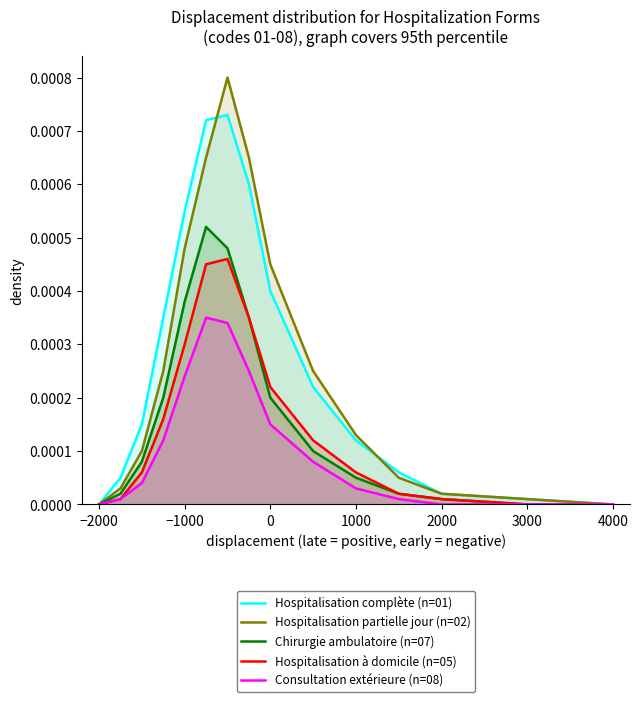

Which series has the widest spread of values?

Hospitalisation partielle jour (n=02)